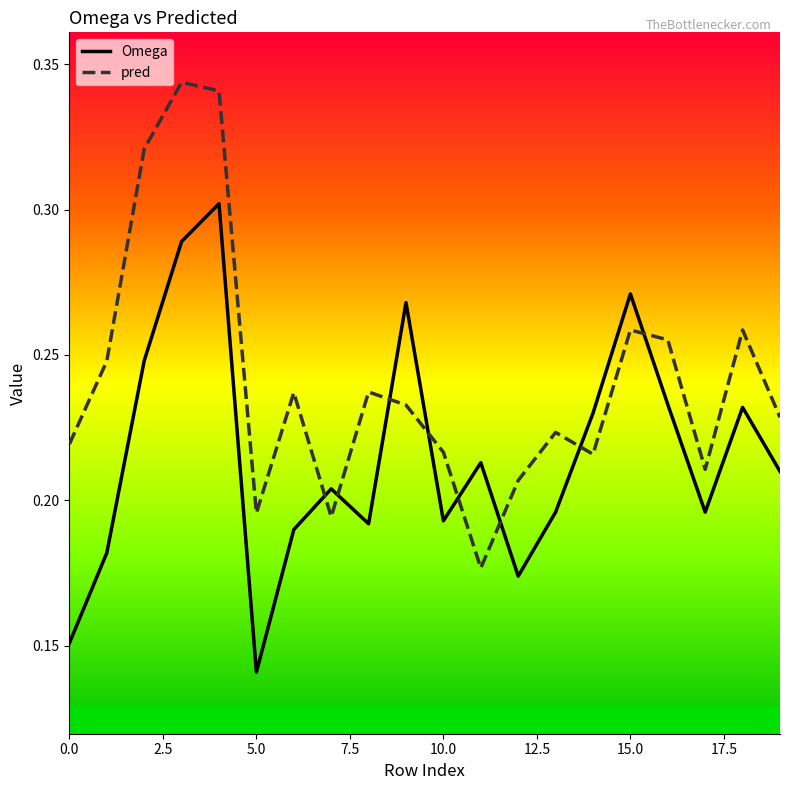

List the series in order of their overall mean, lowest first.

Omega, pred